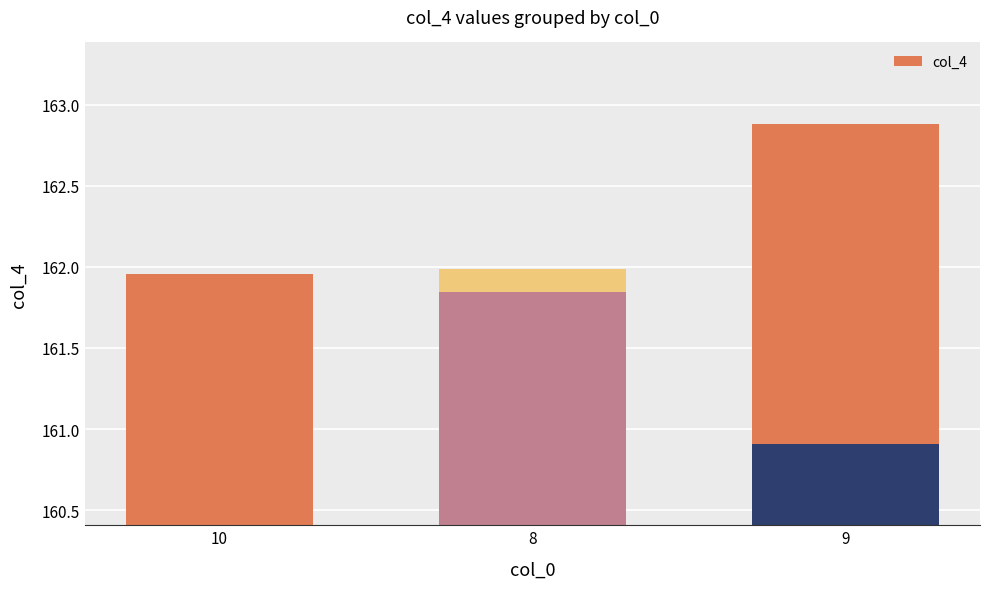

Reading left to right, extract all data points from this chart.

162.0	161.7	162.0	162.7	161.8	162.9	160.9